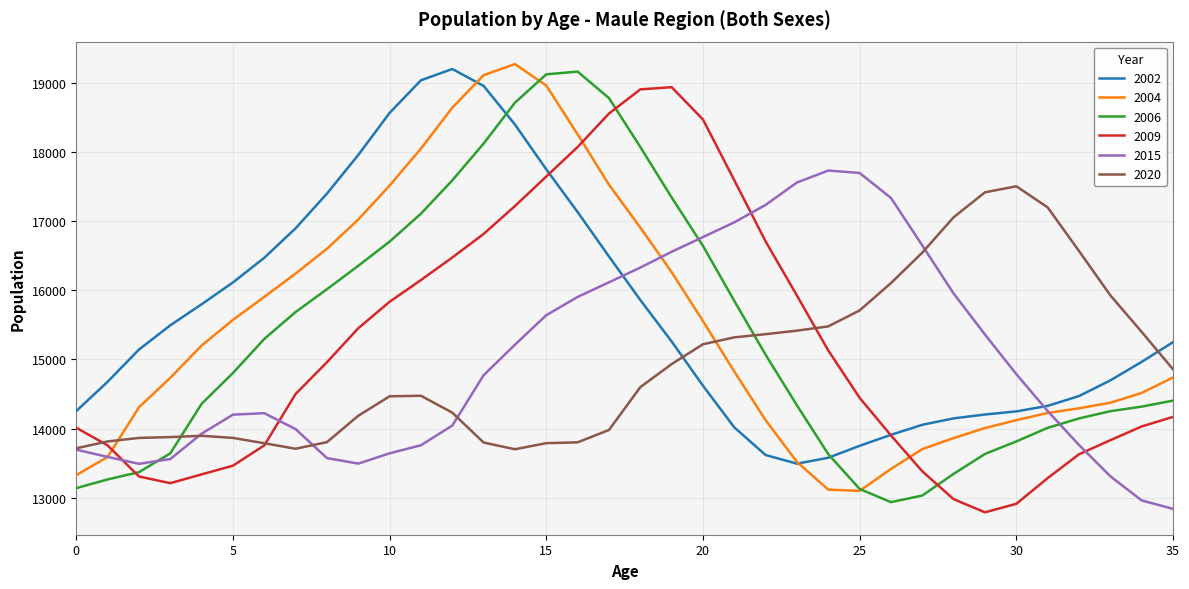

What is the minimum value for 2015?

12837